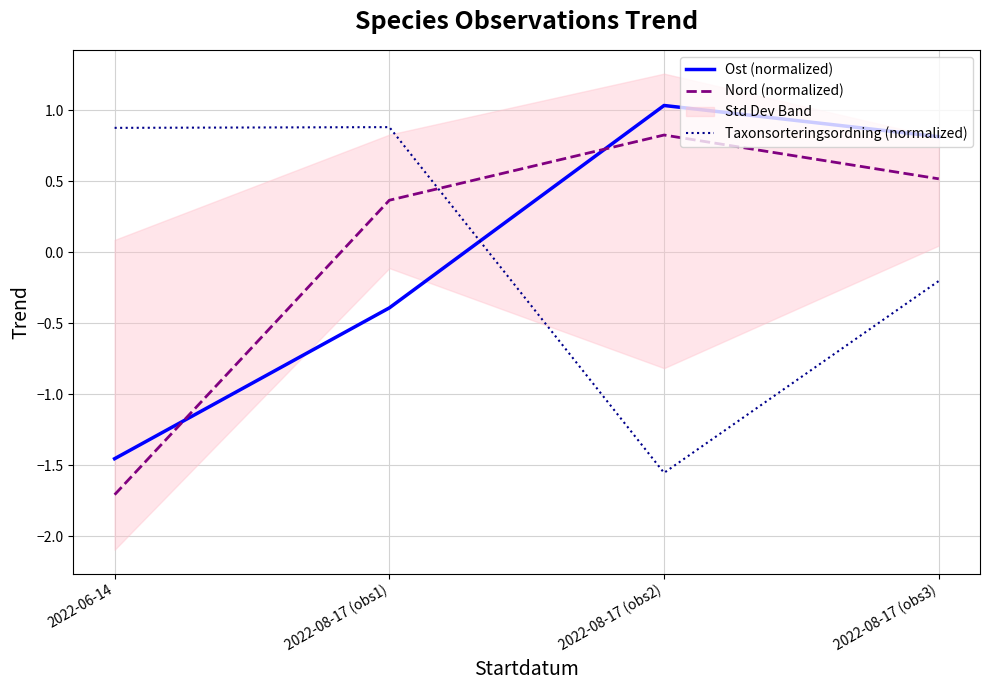

Rank the series by their maximum value, from lowest to highest.

Nord (normalized), Taxonsorteringsordning (normalized), Ost (normalized)